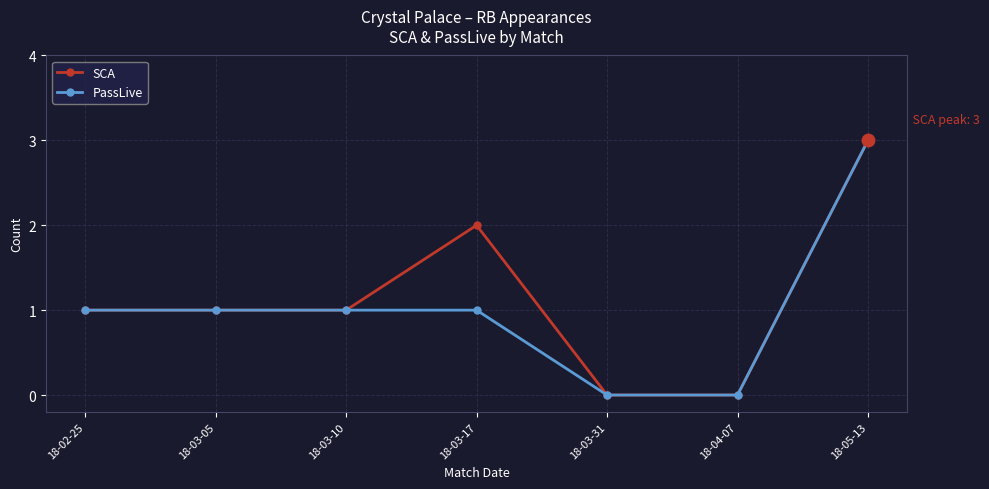

Does the chart have visible grid lines?

Yes